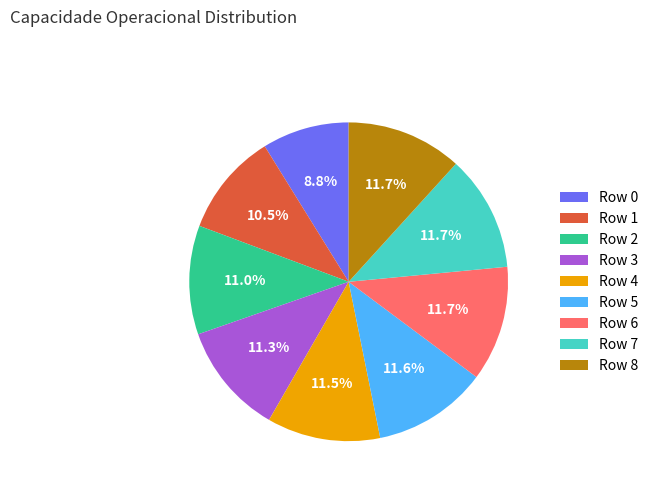

Count the number of slices in the pie.

9